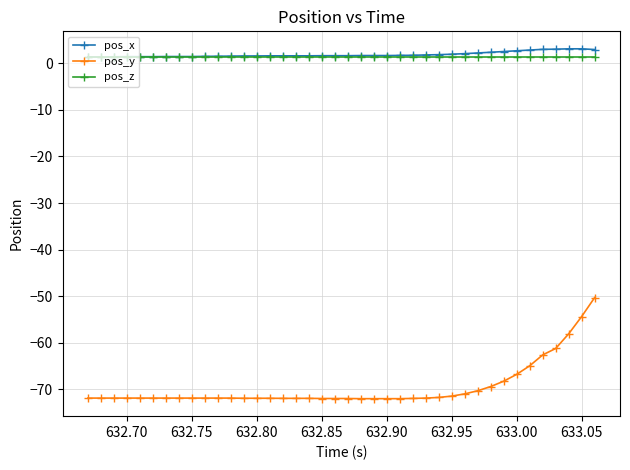

True or false: pos_y and pos_z intersect in this chart.

False